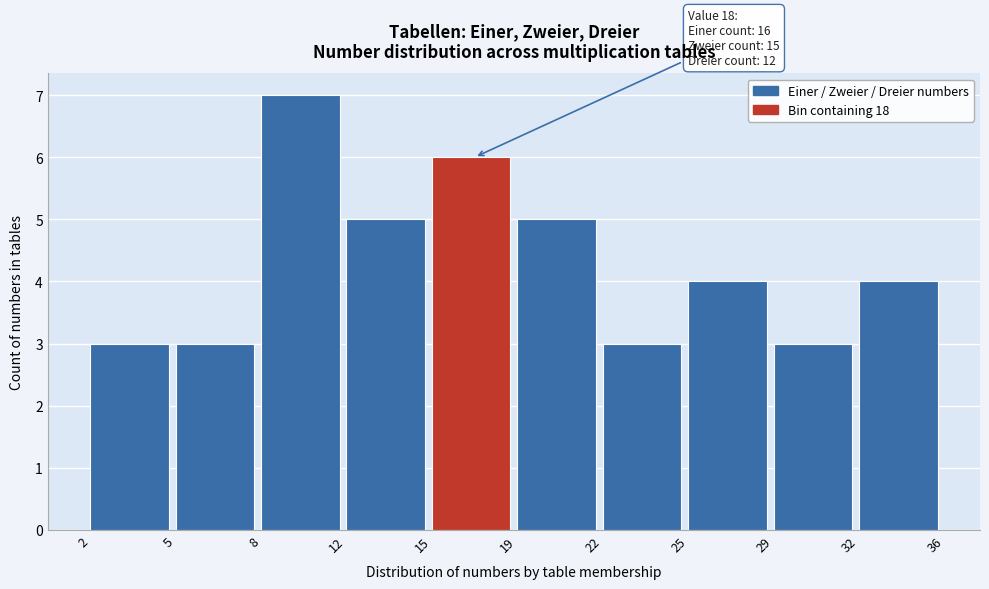

Reading left to right, list all the values displayed in this chart.

2=3	5=3	8=7	12=5	15=6	19=5	22=3	25=4	29=3	32=4